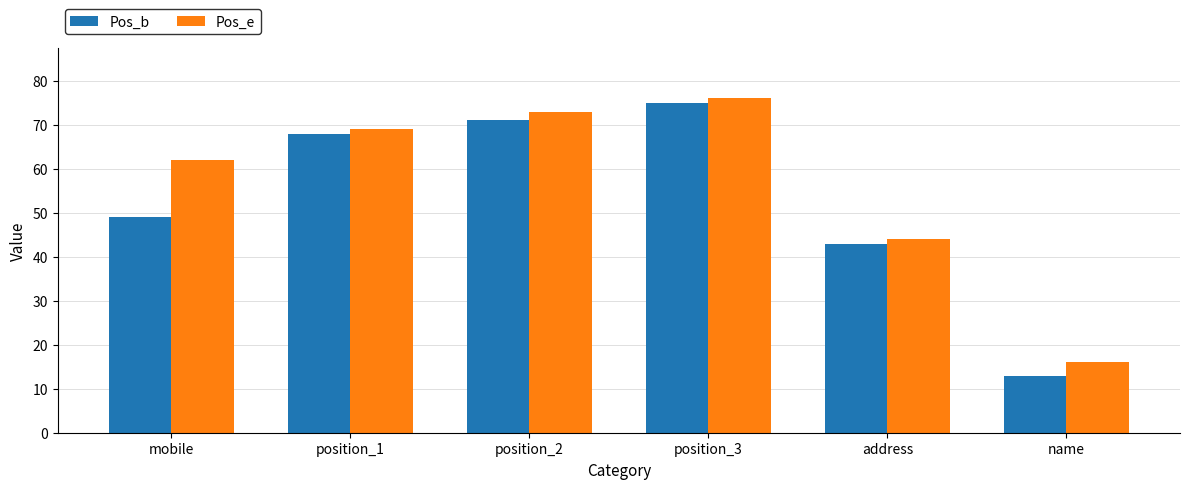

Reading left to right, what are all the values shown in this chart?

Pos_b: mobile=49	position_1=68	position_2=71	position_3=75	address=43	name=13
Pos_e: mobile=62	position_1=69	position_2=73	position_3=76	address=44	name=16